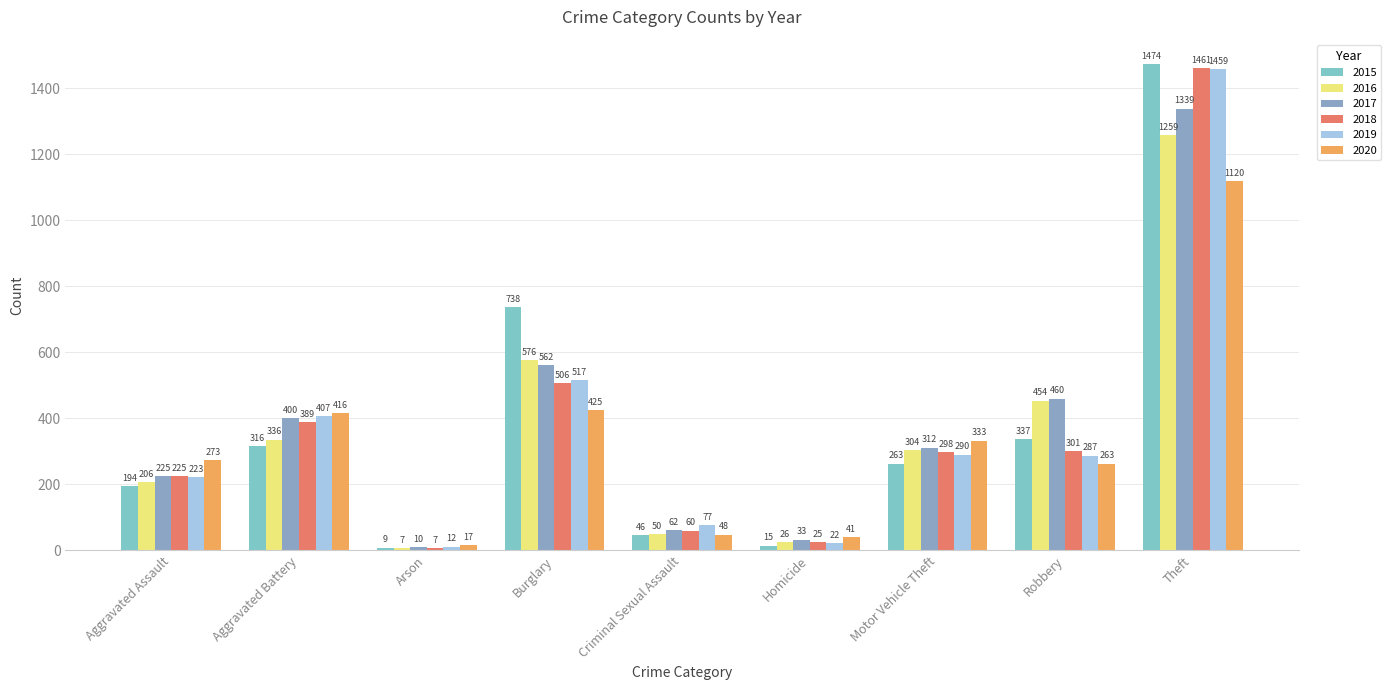

At which label is 2015 closest to 741?

Burglary